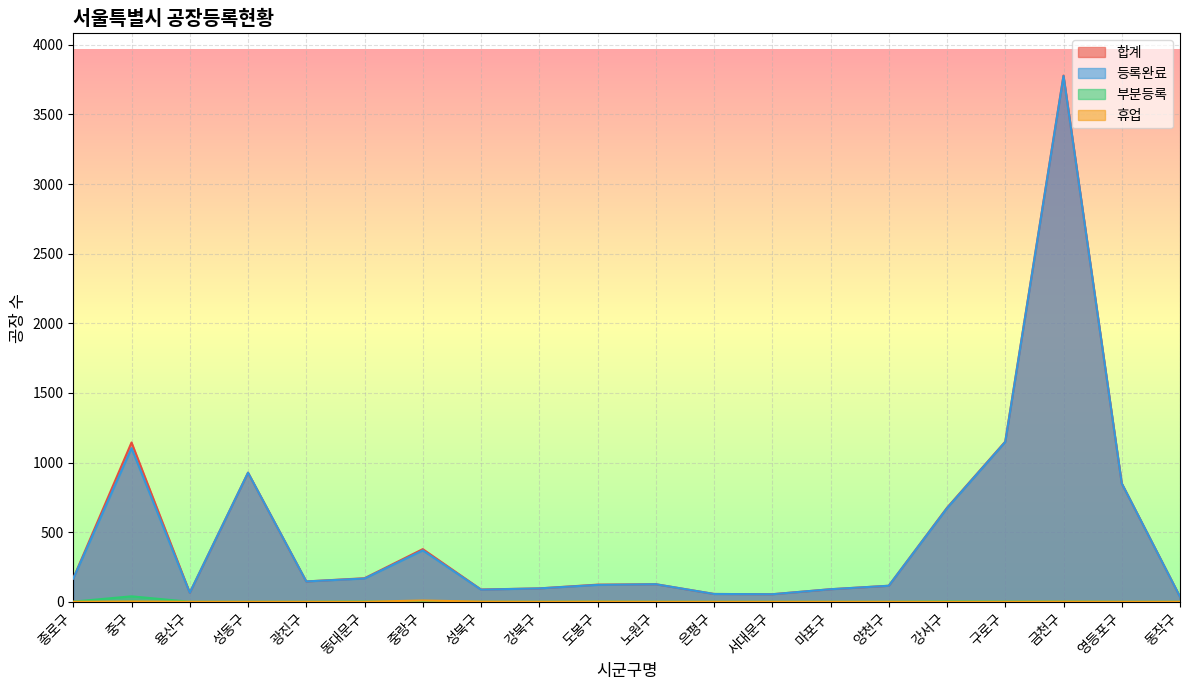

What is the total value across all series at 용산구?

130